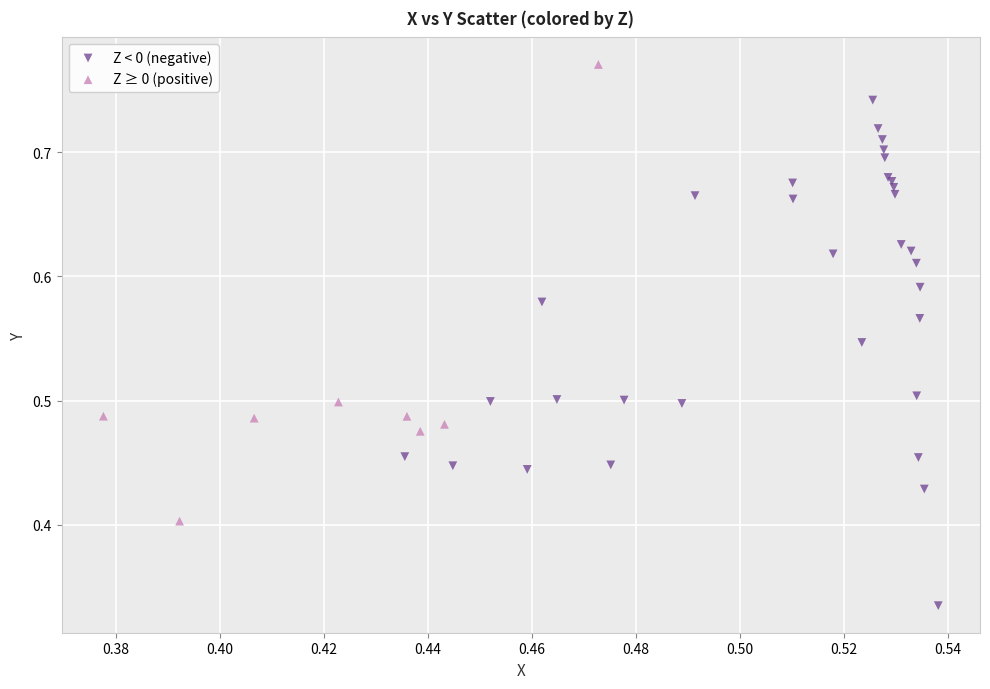

Which series has the largest Y range (max minus min)?

Z < 0 (negative)